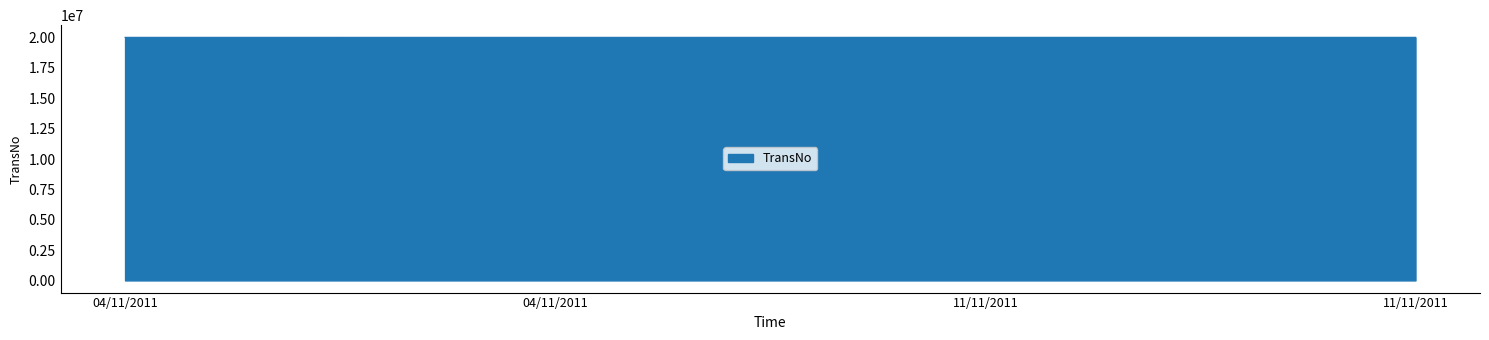

Which label corresponds to the smallest value in the chart?

04/11/2011